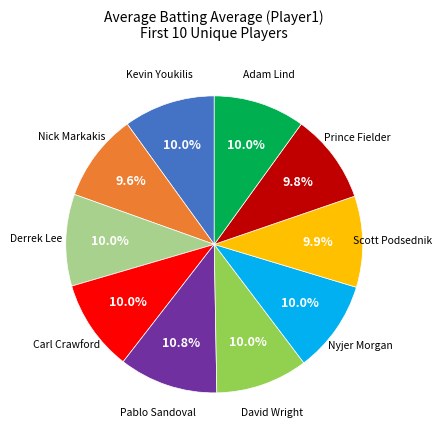

Does any single category account for the majority?

No